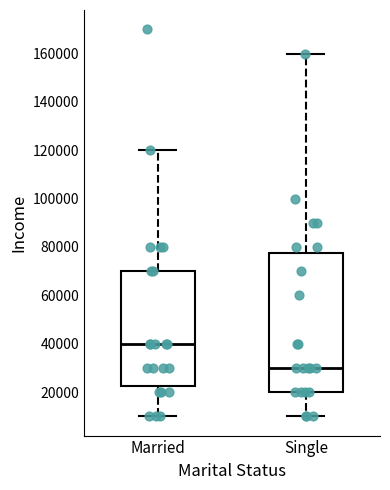

Reading left to right, transcribe this box plot: for each box, give where its median line is, the range the box spans, and where its two whiskers end, as read against the y-axis. The values are not printed on the chart, so give them approximately, as read against the axis.

Married: median 40000, box 22000 to 70000, whiskers 10000 to 120000
Single: median 30000, box 20000 to 78000, whiskers 10000 to 160000